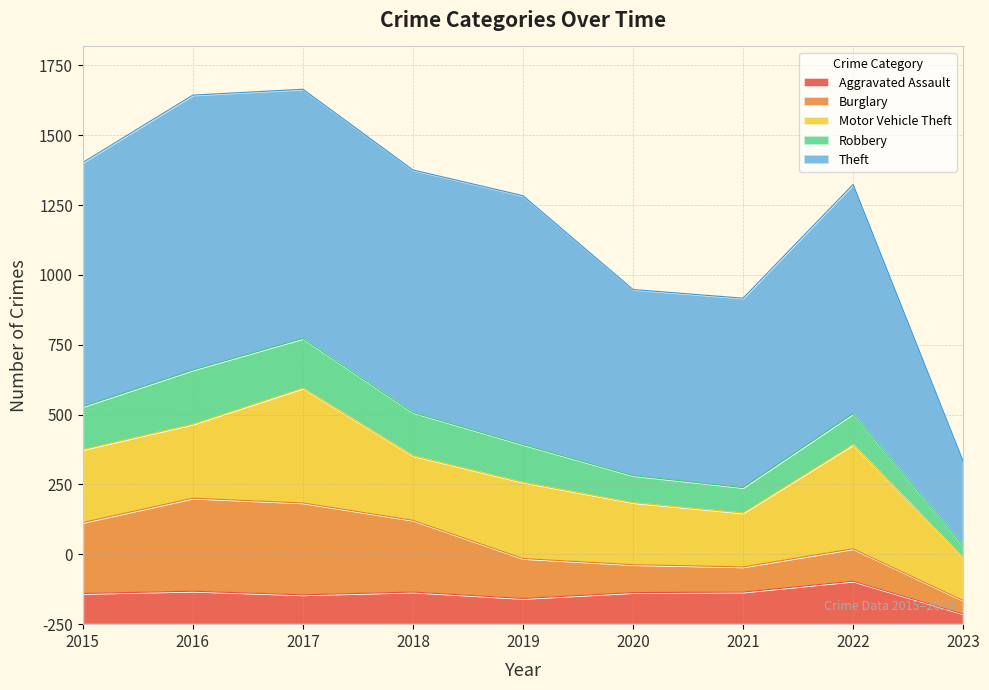

Which has a higher value, 2016 or 2018?

2016